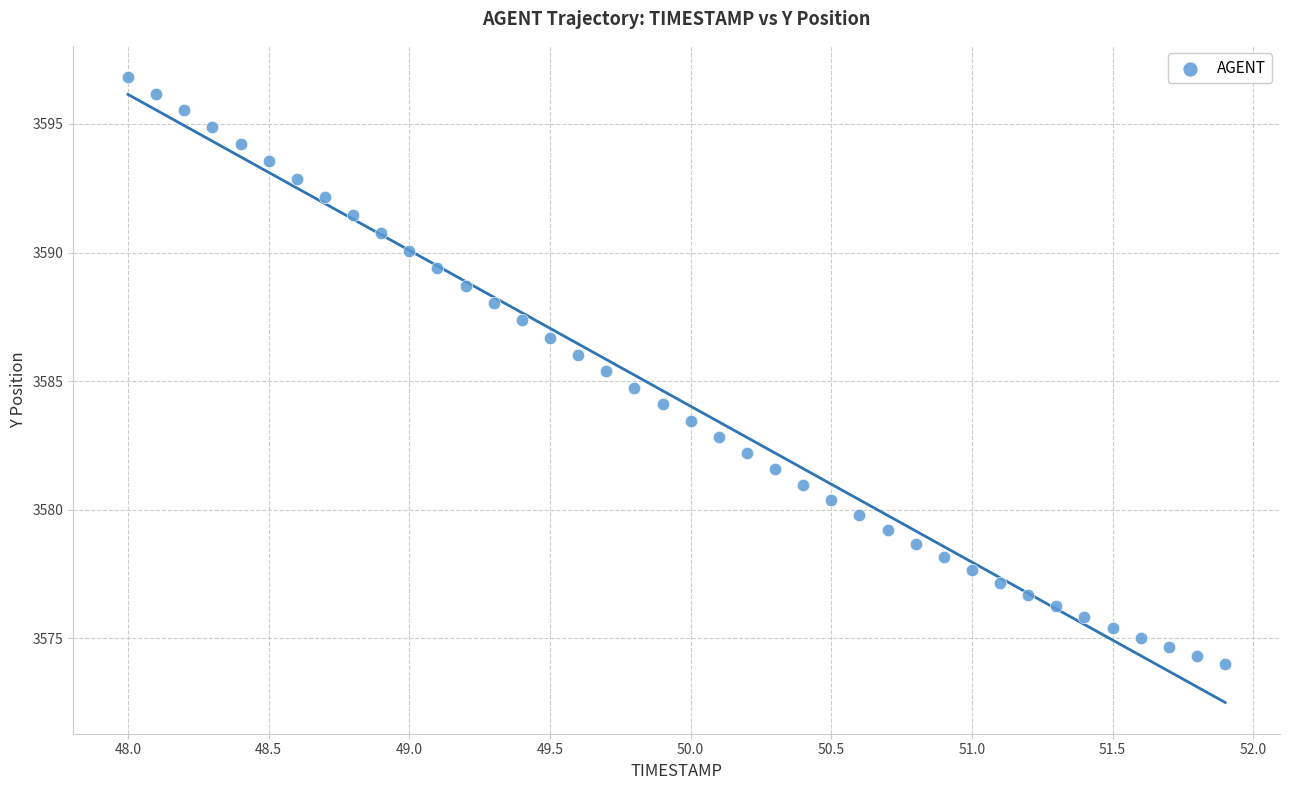

What is the range of Y values (max minus min)?

22.8